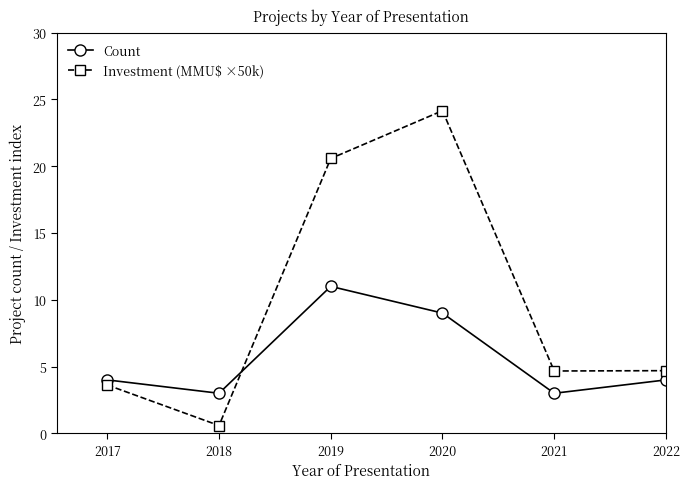

Which series has the widest spread of values?

Investment (MMU$ ×50k)